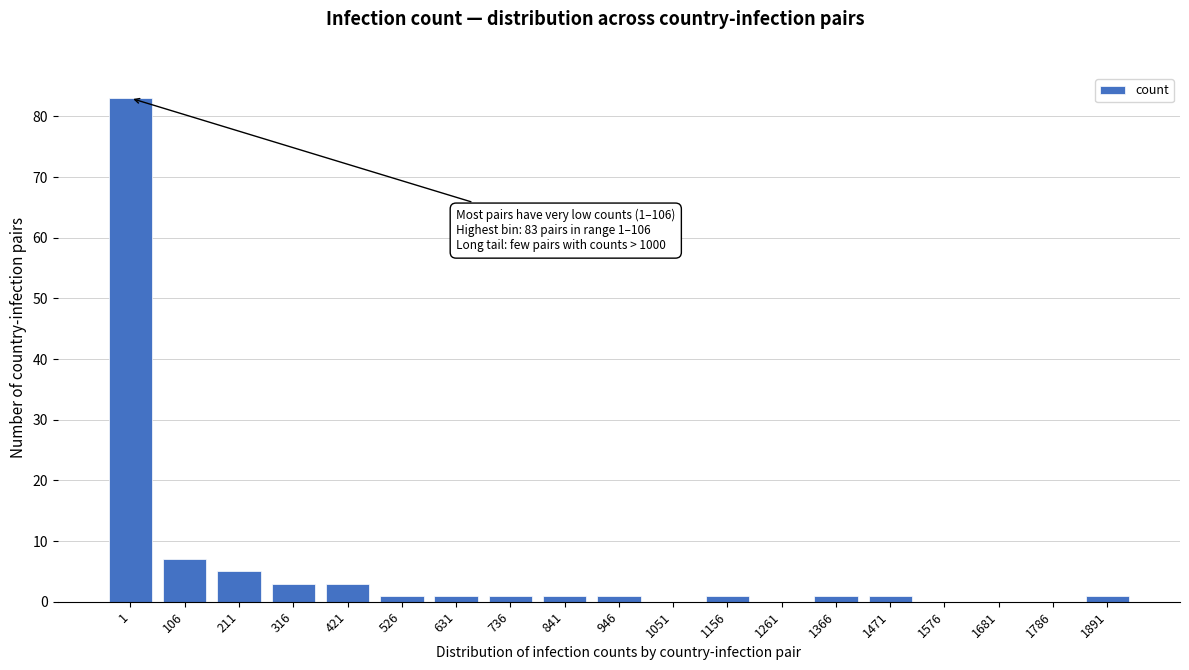

Reading left to right, list all the values displayed in this chart.

1=83	106=7	211=5	316=3	421=3	526=1	631=1	736=1	841=1	946=1	1051=0	1156=1	1261=0	1366=1	1471=1	1576=0	1681=0	1786=0	1891=1